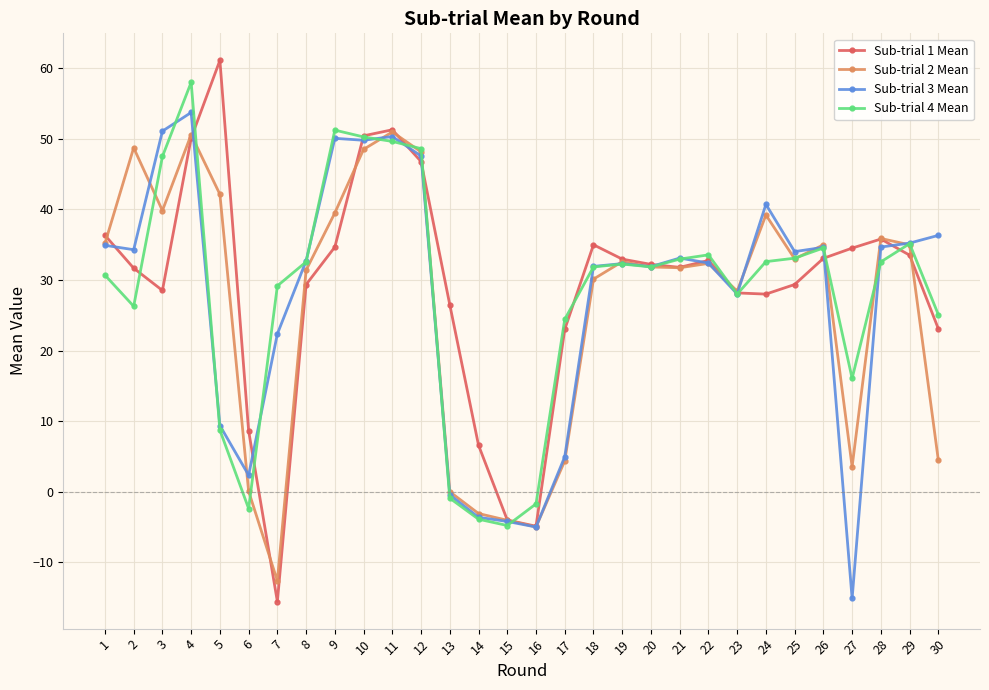

What is the sum of the Sub-trial 3 Mean values at 2 and 10?

84.0